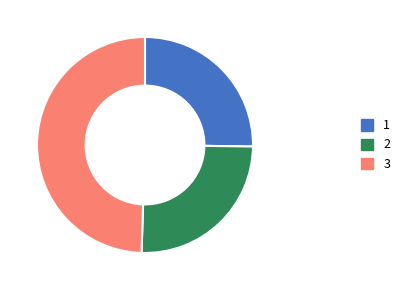

How many slices are in this pie chart?

3